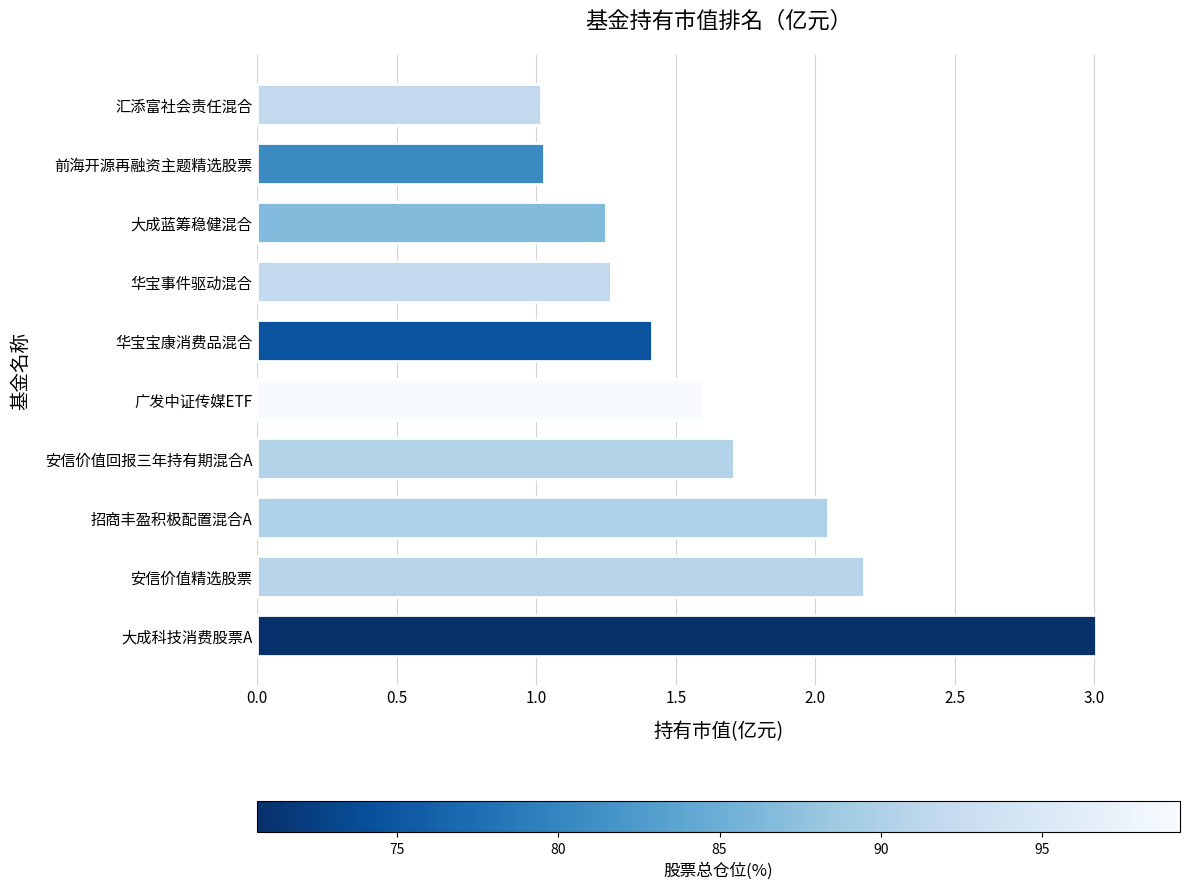

What is the sum of all values?

16.5